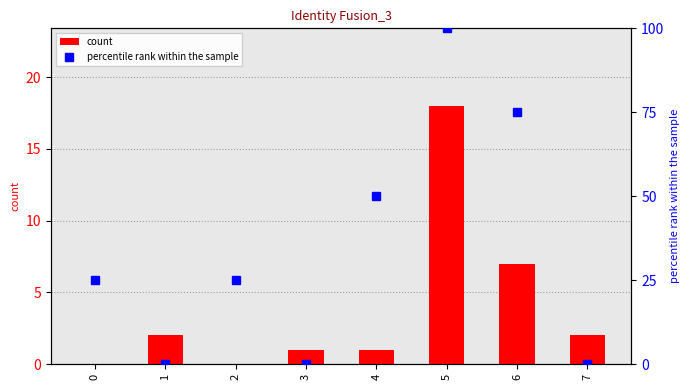

Which series has the largest range (max minus min)?

percentile rank within the sample